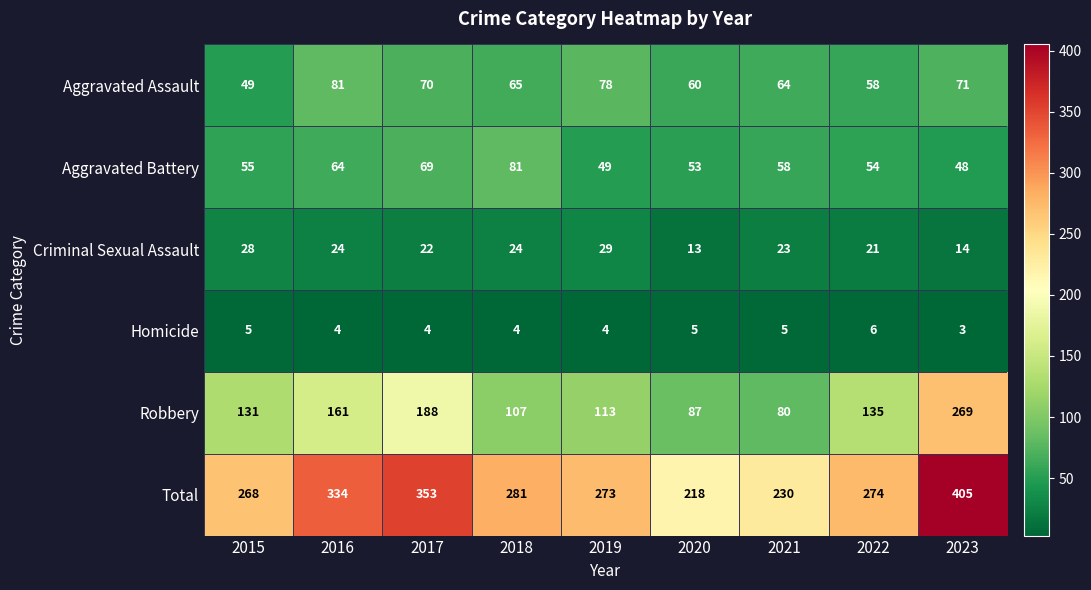

What value does the Aggravated Assault series have at 2019, to the nearest 5?

80